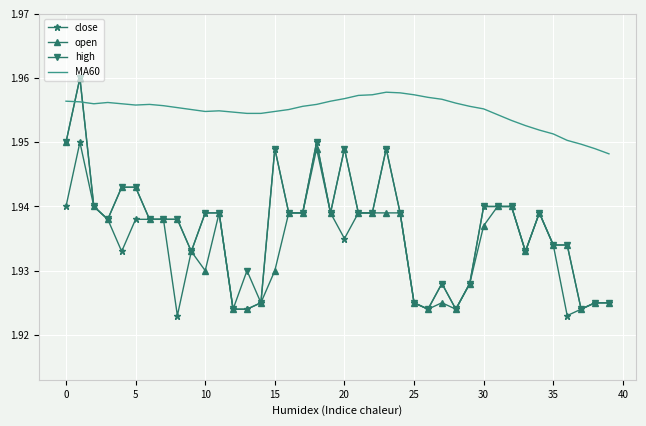

True or false: open and MA60 intersect in this chart.

True